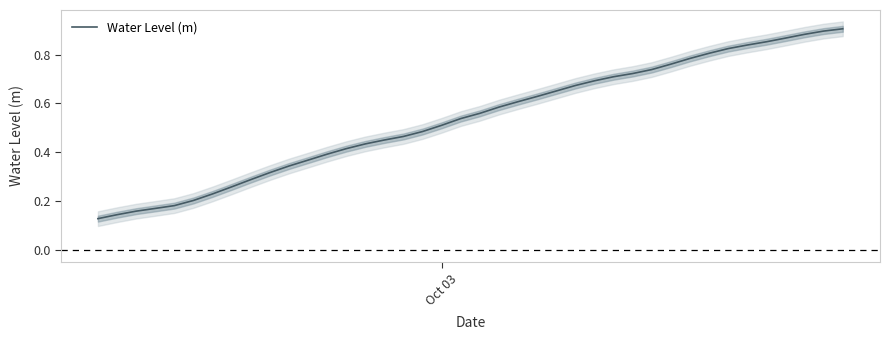

How many series are shown in this chart?

1